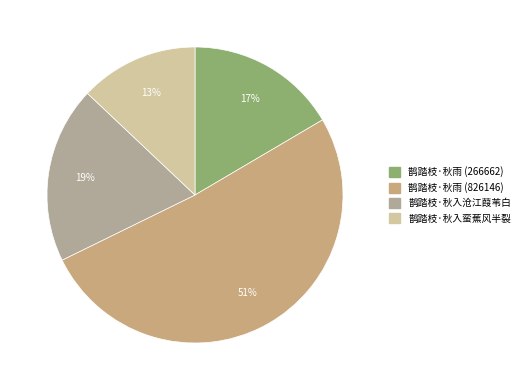

Which category accounts for the majority?

鹊踏枝·秋雨 (826146)